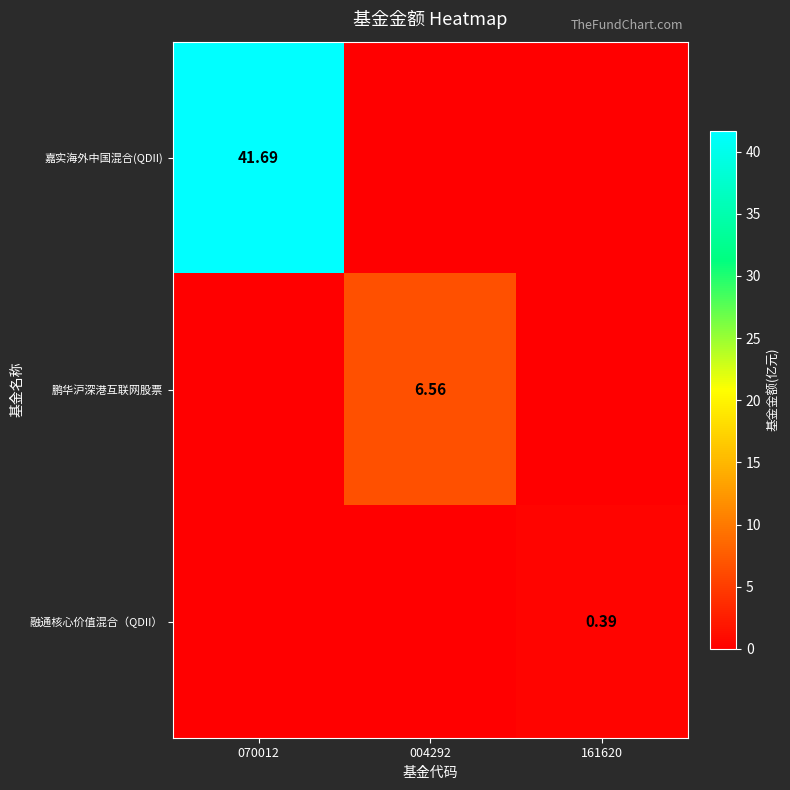

Rank the categories by 融通核心价值混合（QDII） value from highest to lowest.

161620, 070012, 004292